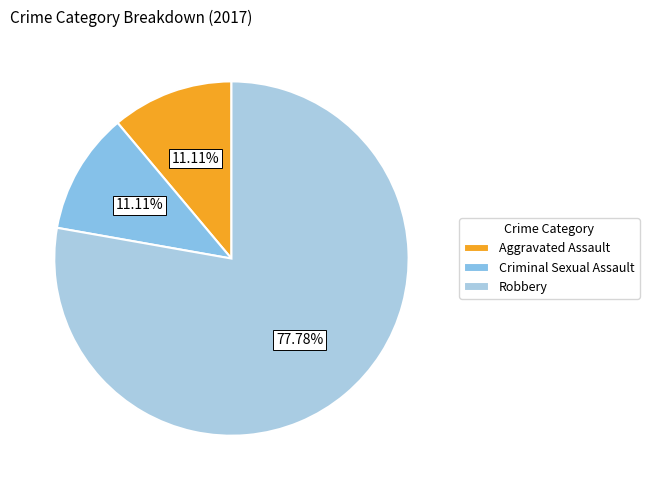

To the nearest percent, what is the average slice percentage?

33%